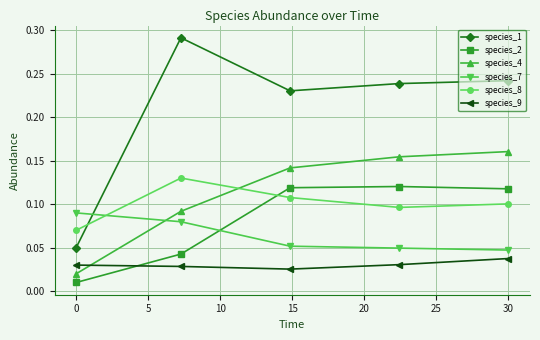

In species_1, how many points are higher than both neighbors (excluding endpoints)?

1